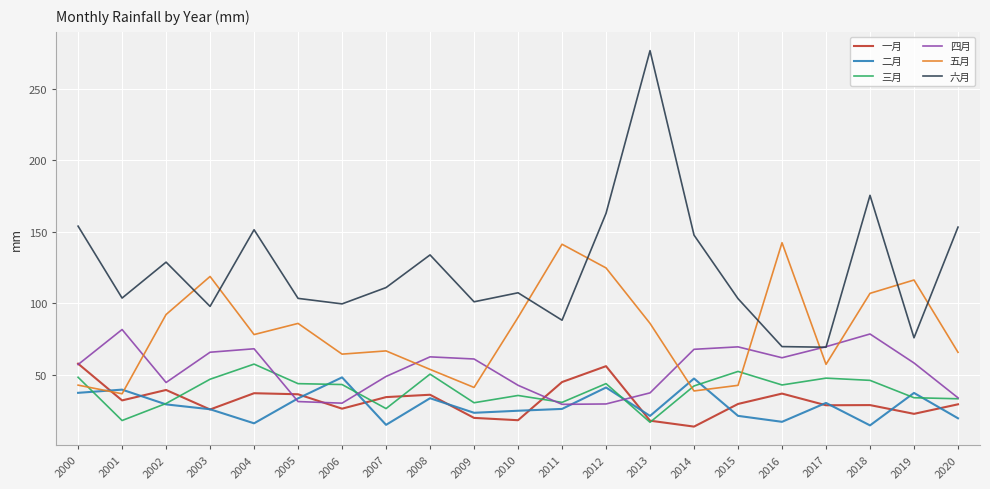

How many lines are shown in the chart?

6